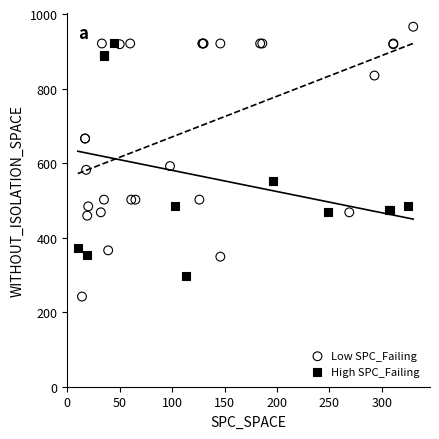

Which series has the widest spread of Y values?

Low SPC_Failing